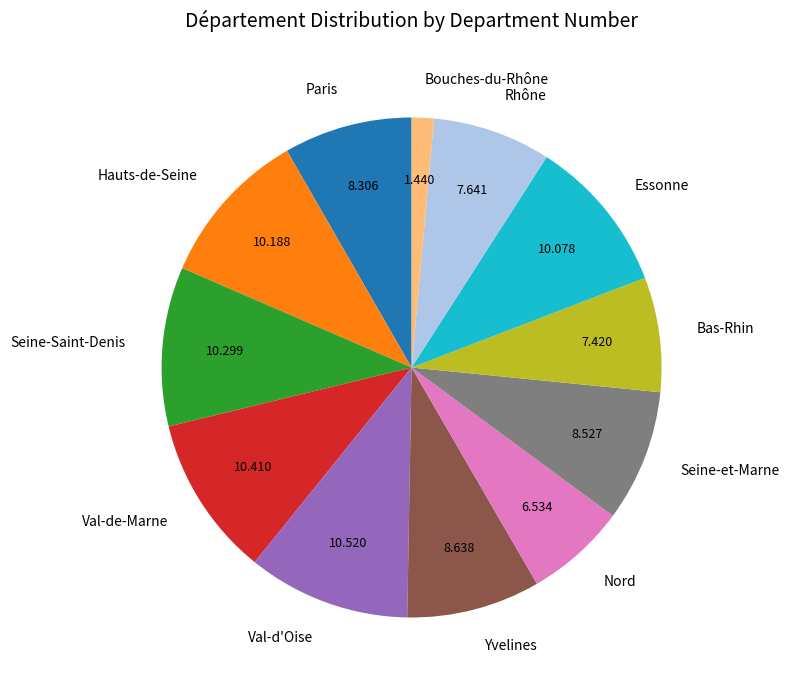

Does Hauts-de-Seine account for over 50% of the chart?

No